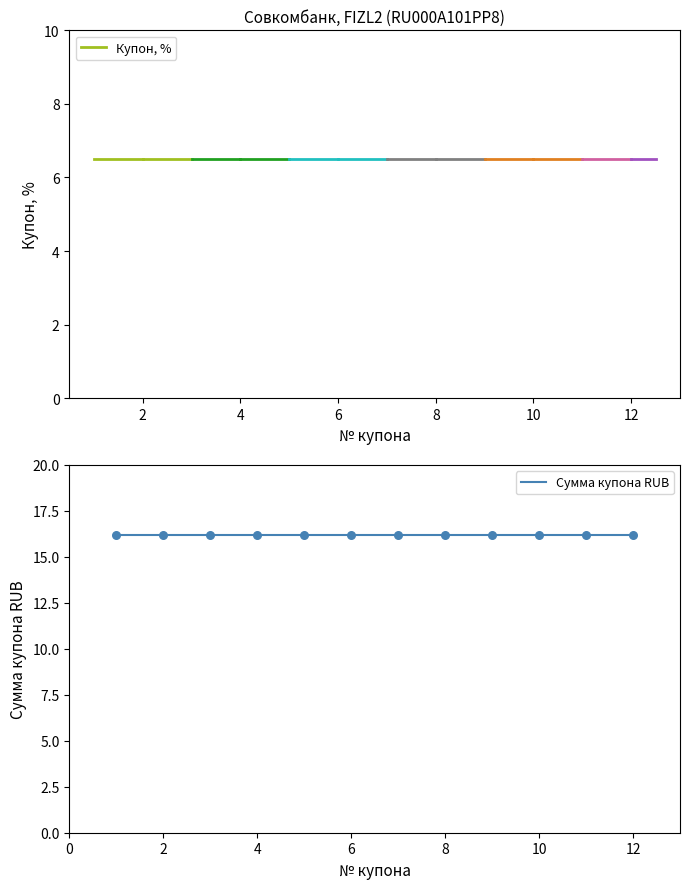

What are all the series names shown in the legend?

Купон, %, Сумма купона RUB